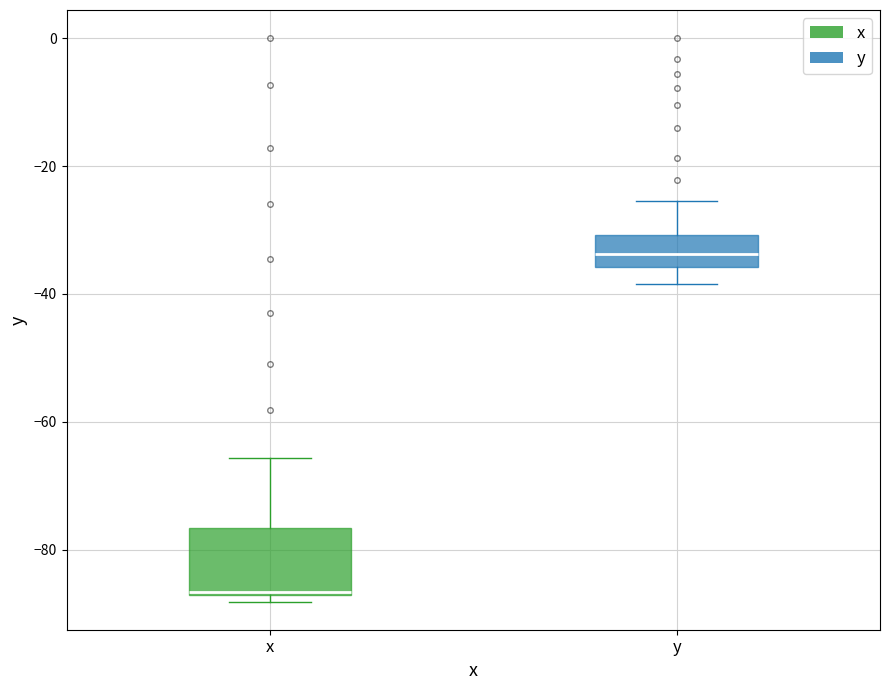

Comparing the boxes themselves (not the whiskers), which one is the tallest?

x